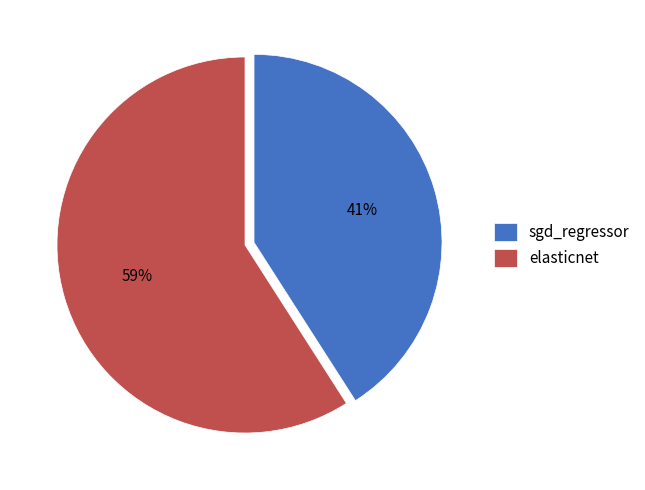

The elasticnet slice represents 59% of the pie. True or false?

True